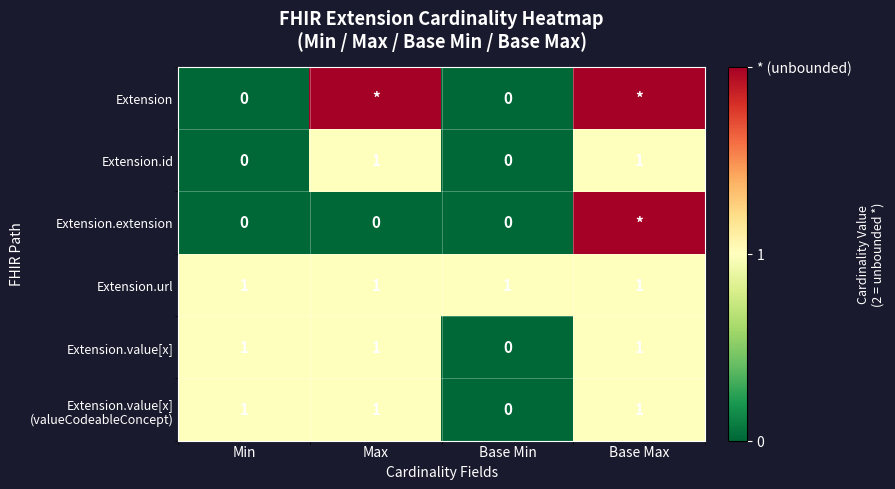

Is it true that Extension.url equals 2 at Max?

False